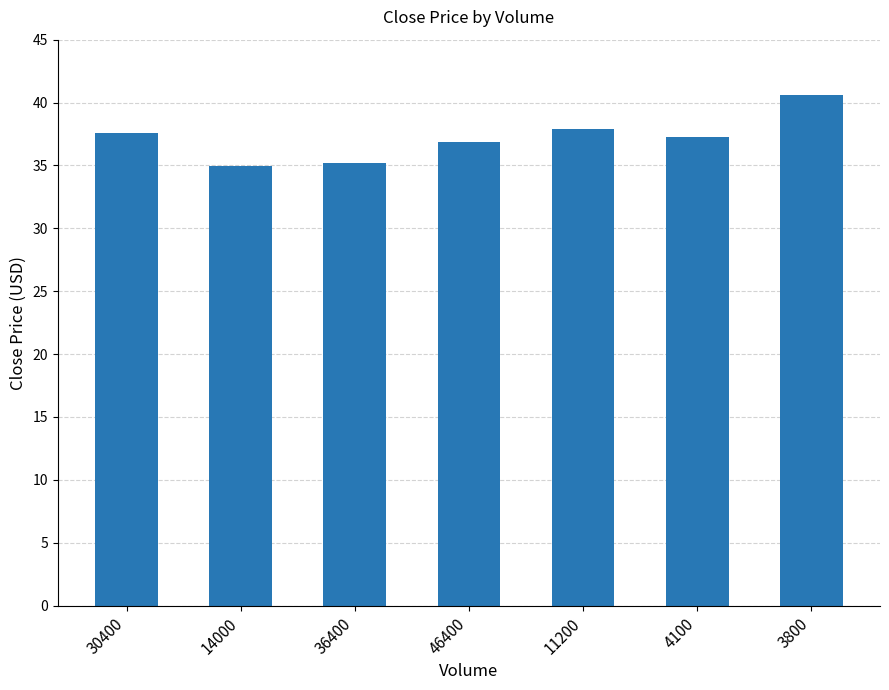

What is the difference between the maximum and second lowest values?

5.4